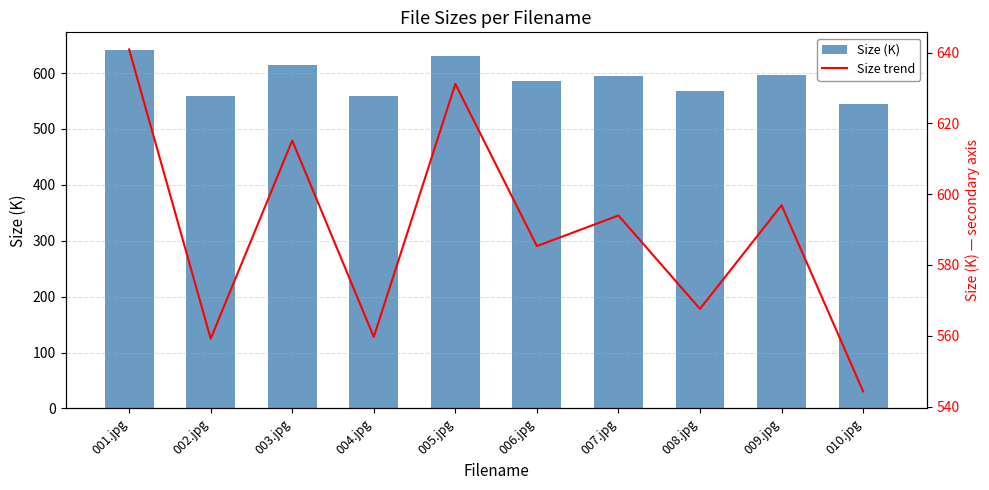

How many groups of bars are there?

10